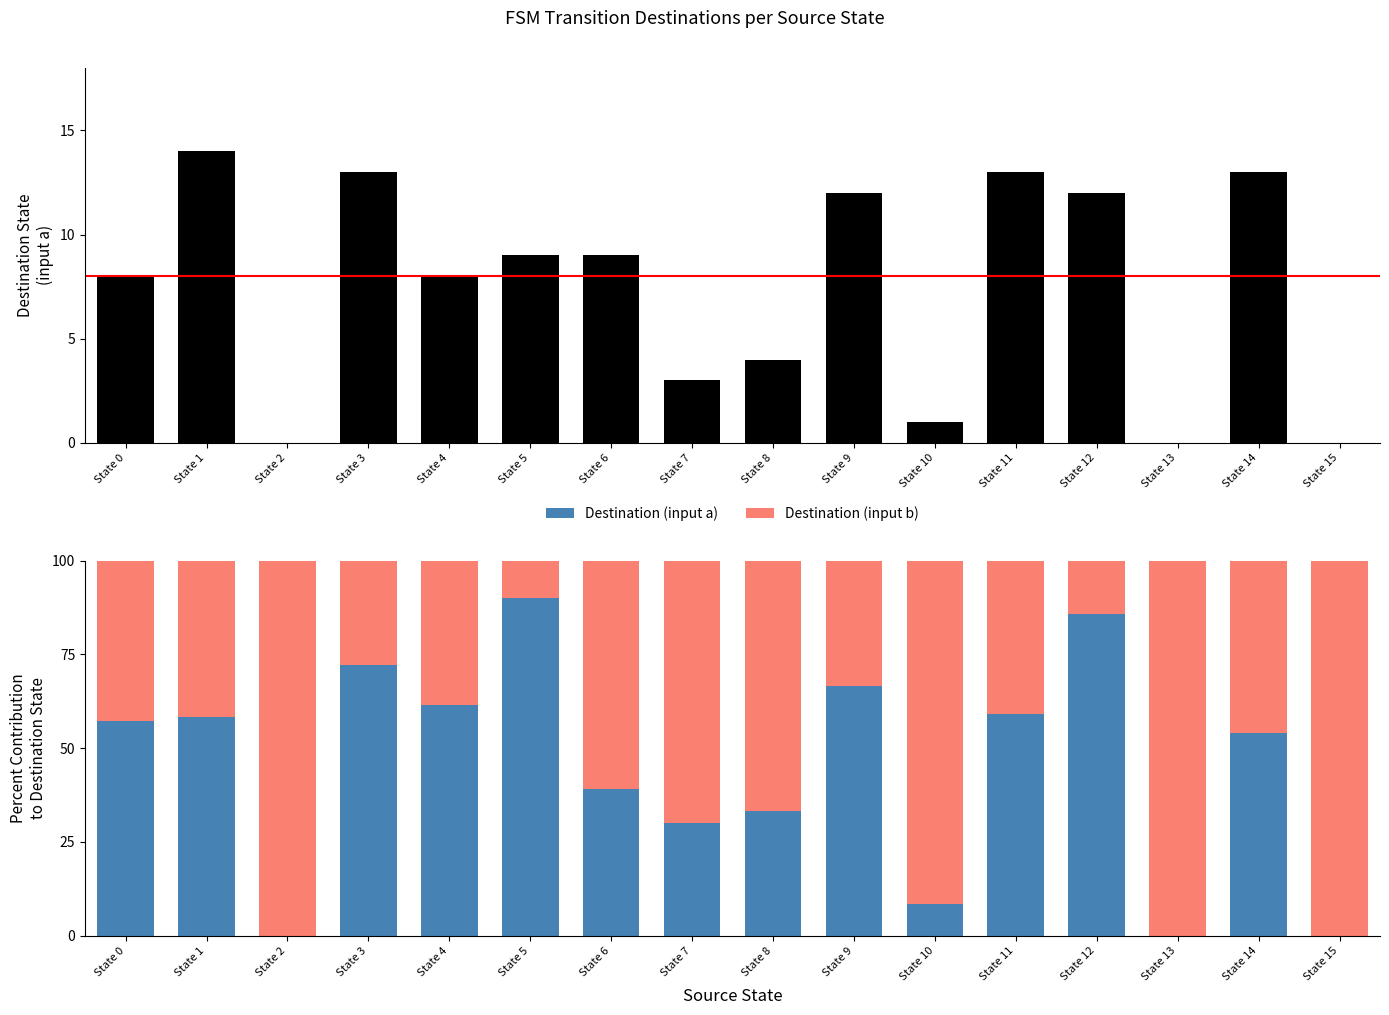

Reading left to right, transcribe all the data shown in this chart.

Destination (input a): 57.1	58.3	0.0	72.2	61.5	90.0	39.1	30.0	33.3	66.7	8.3	59.1	85.7	0.0	54.2	0.0
Destination (input b): 42.9	41.7	100.0	27.8	38.5	10.0	60.9	70.0	66.7	33.3	91.7	40.9	14.3	100.0	45.8	100.0